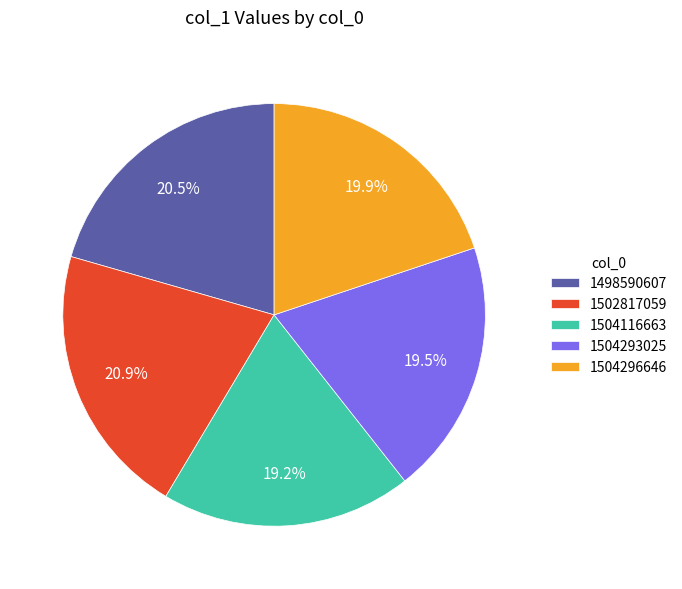

Which has a higher value, 1504116663 or 1504296646?

1504296646